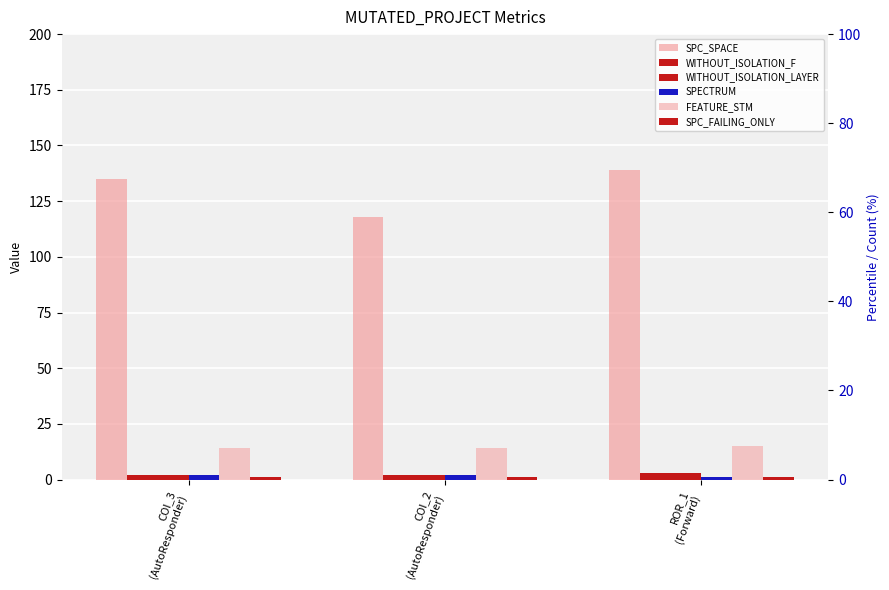

Is the value of WITHOUT_ISOLATION_LAYER at ROR_1
(Forward) greater than the value of FEATURE_STM at COI_3
(AutoResponder)?

No